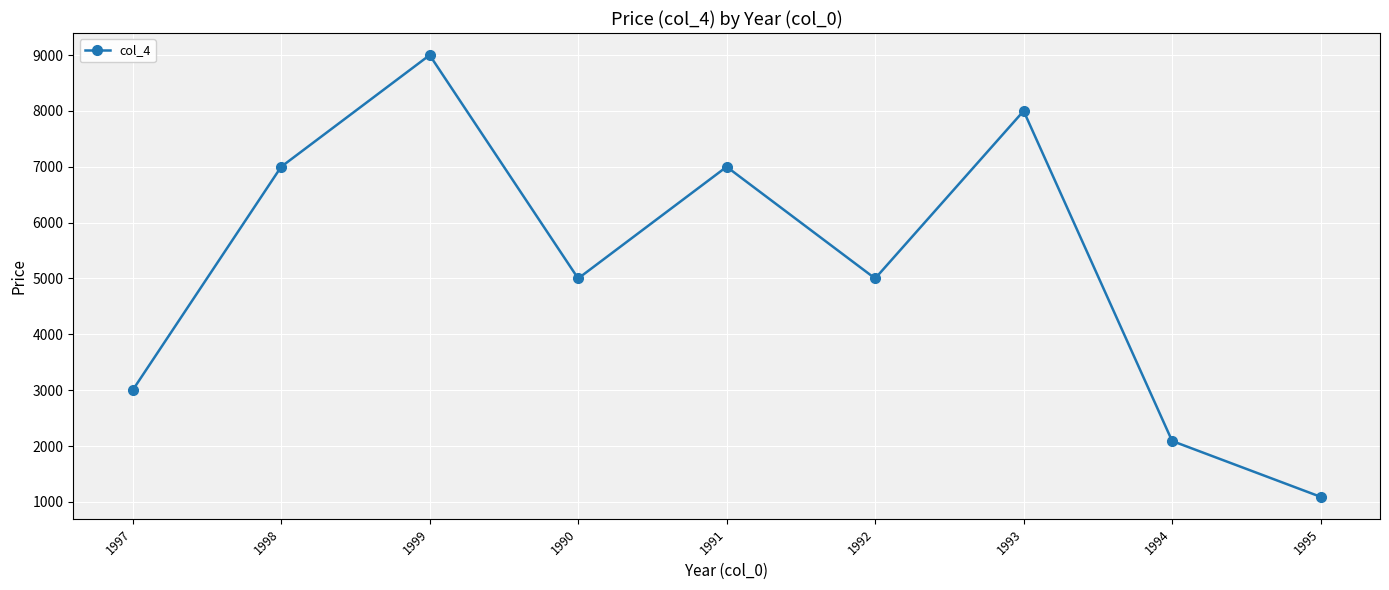

True or false: the data shows 13647 at 1993.

False